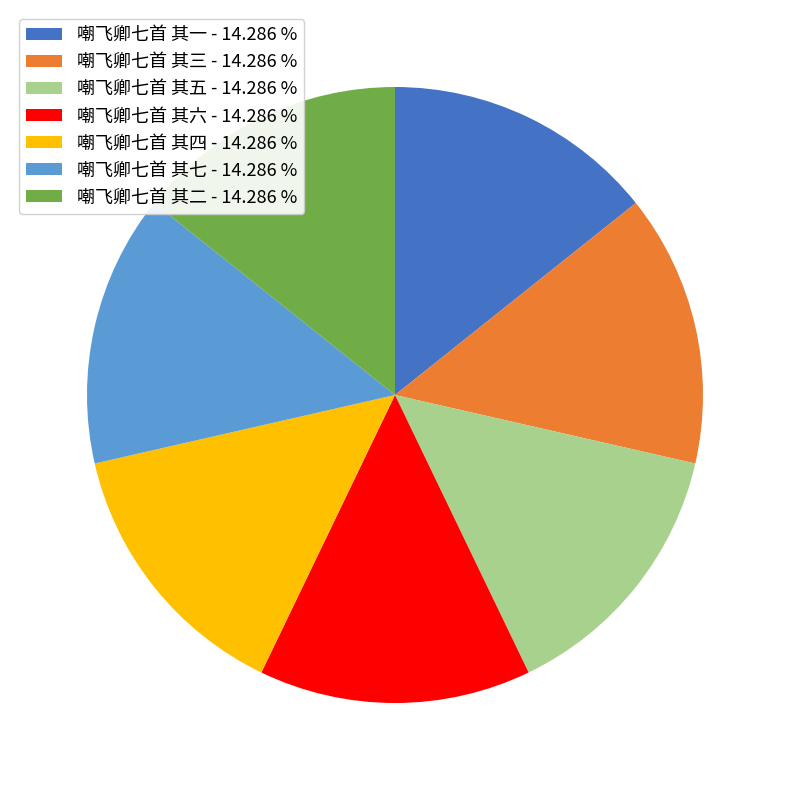

What is the ratio of the value at 嘲飞卿七首 其六 - 14.286 % to the value at 嘲飞卿七首 其七 - 14.286 %?

1.0